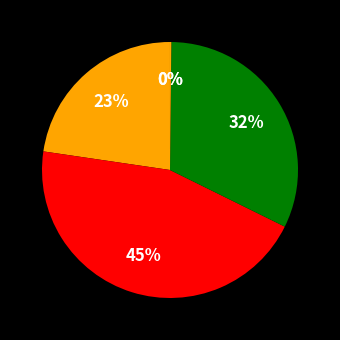

Count the number of slices in the pie.

5